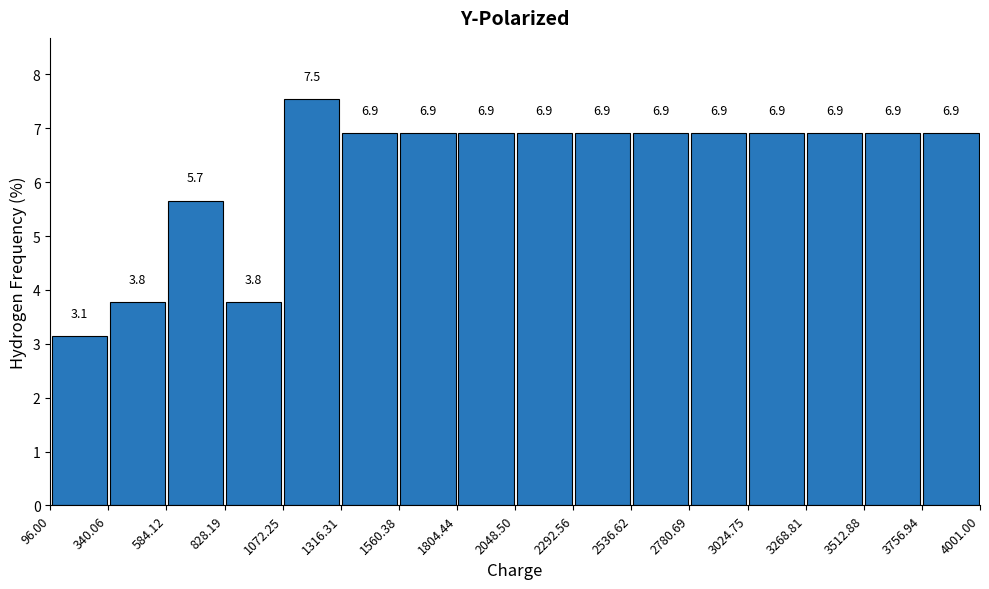

Over which range of the x-axis is the bar tallest?

1072.25 to 1316.31